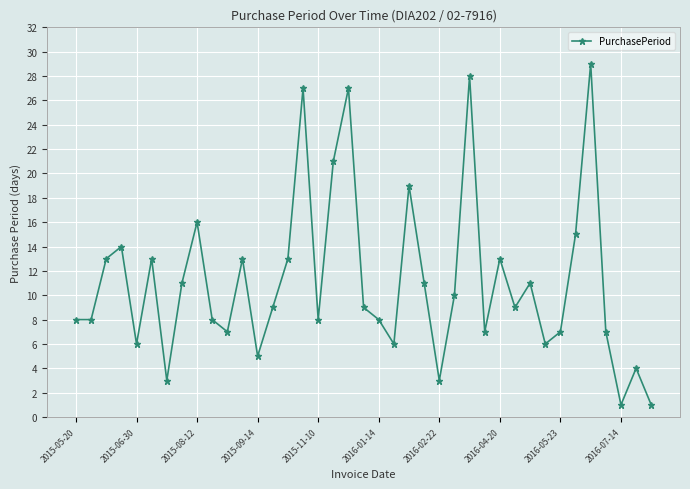

What is the difference between the second highest and second lowest values?

27